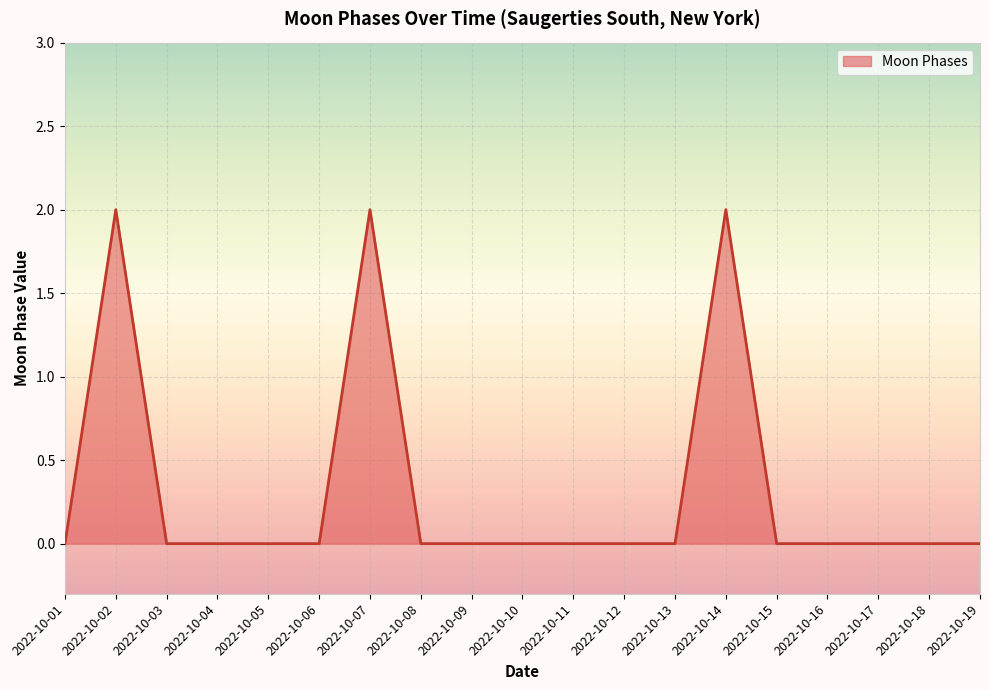

Which has a higher value, 2022-10-18 or 2022-10-14?

2022-10-14